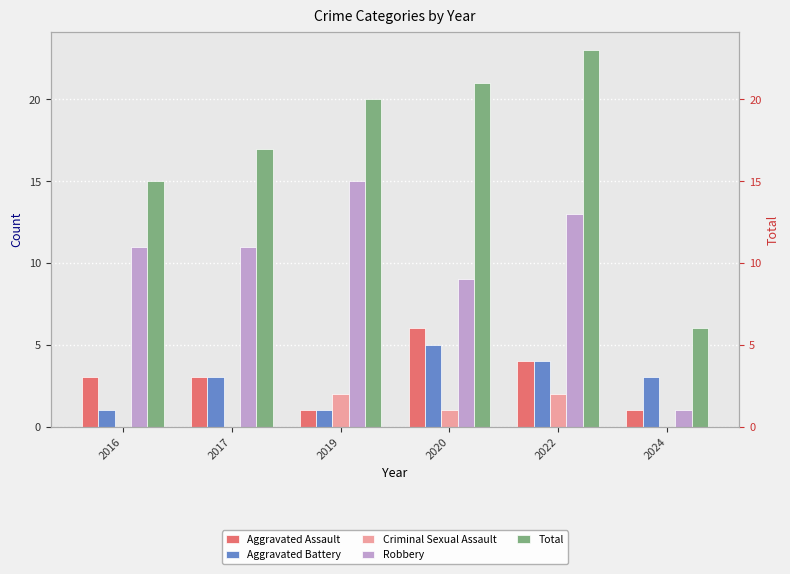

What is the average value of the Total series?

17